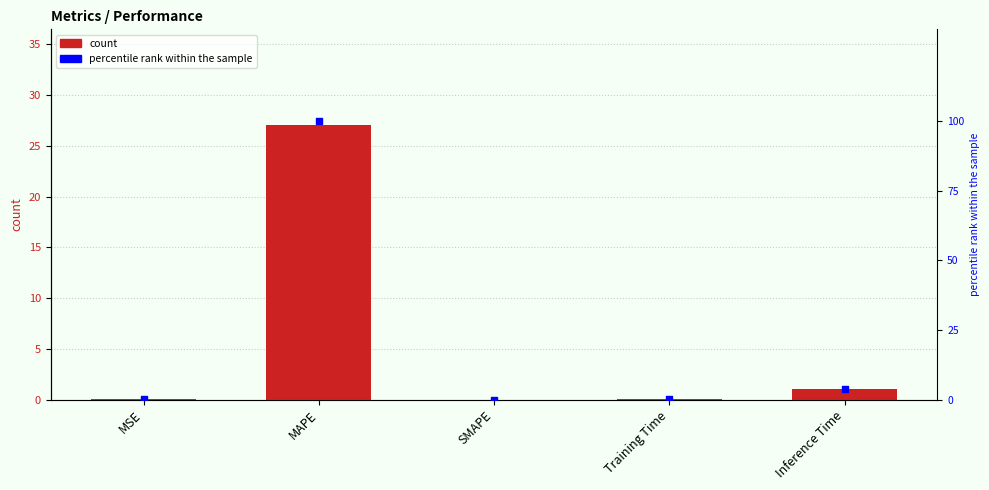

At which category is the sum across all series the highest?

MAPE